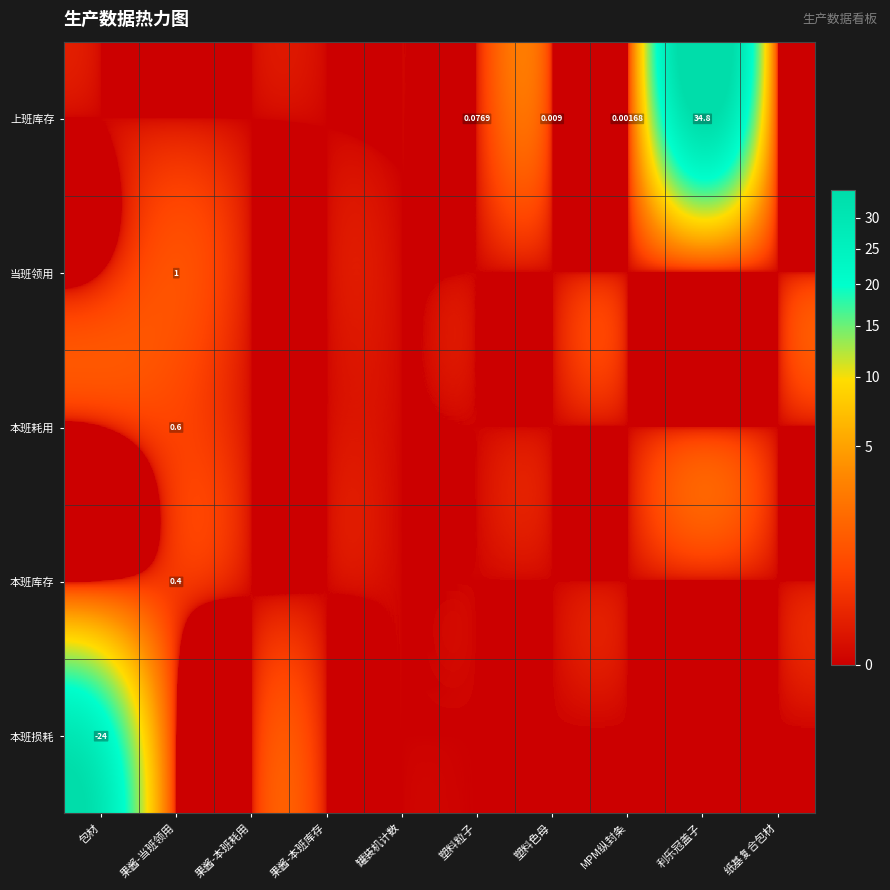

Is the value of 本班库存 at 纸基复合包材 greater than the value of 本班损耗 at 利乐冠盖子?

No